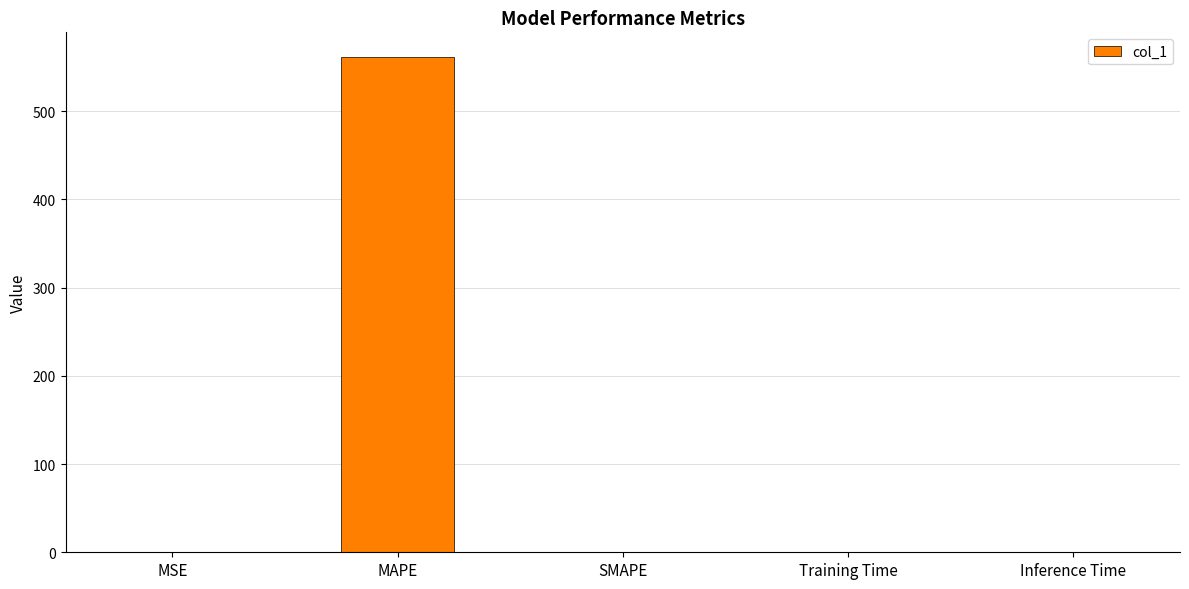

Between MAPE and Training Time, which is larger?

MAPE